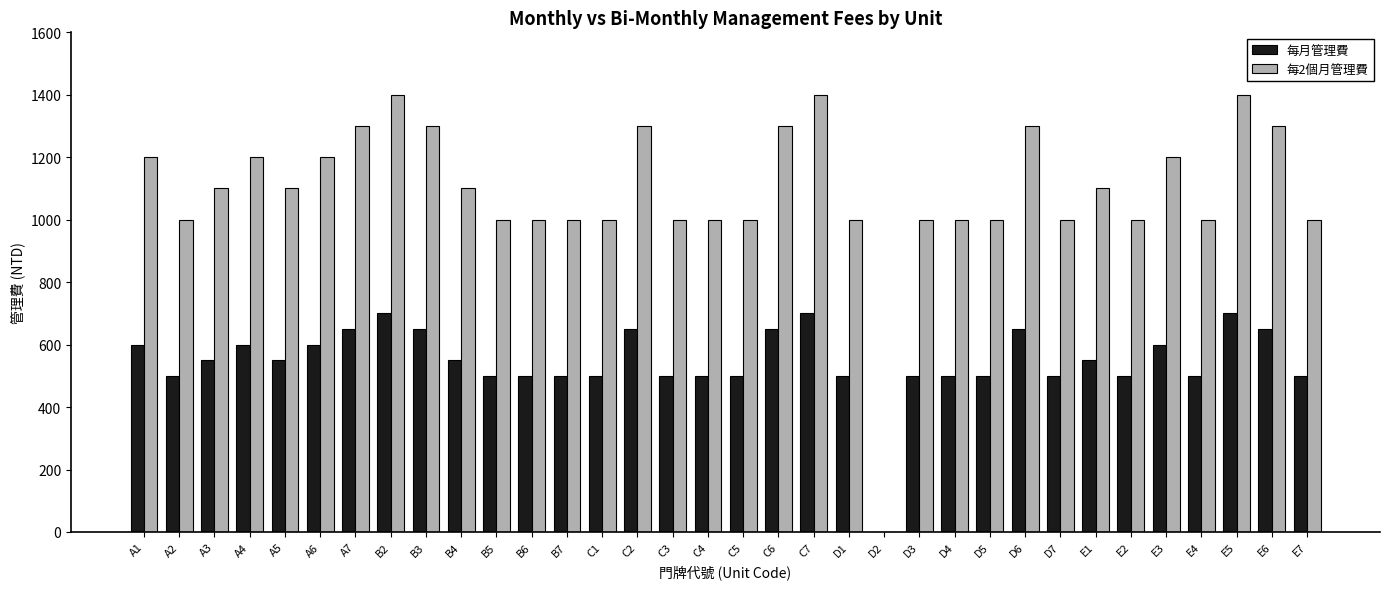

The value of 每2個月管理費 at D1 is 1576. True or false?

False